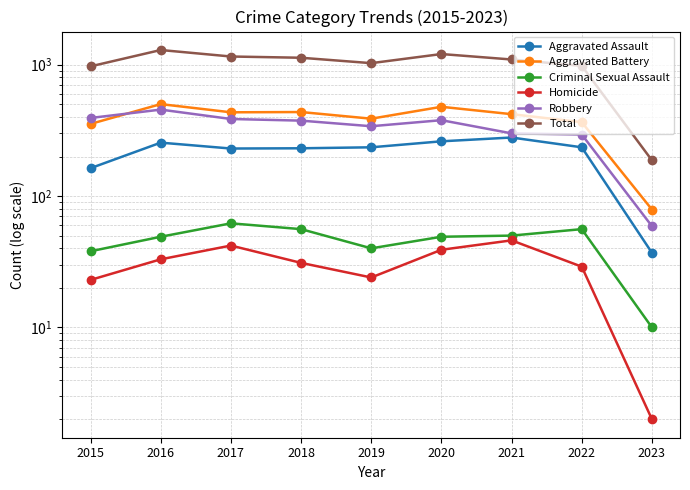

At which category is the sum across all series the highest?

2016